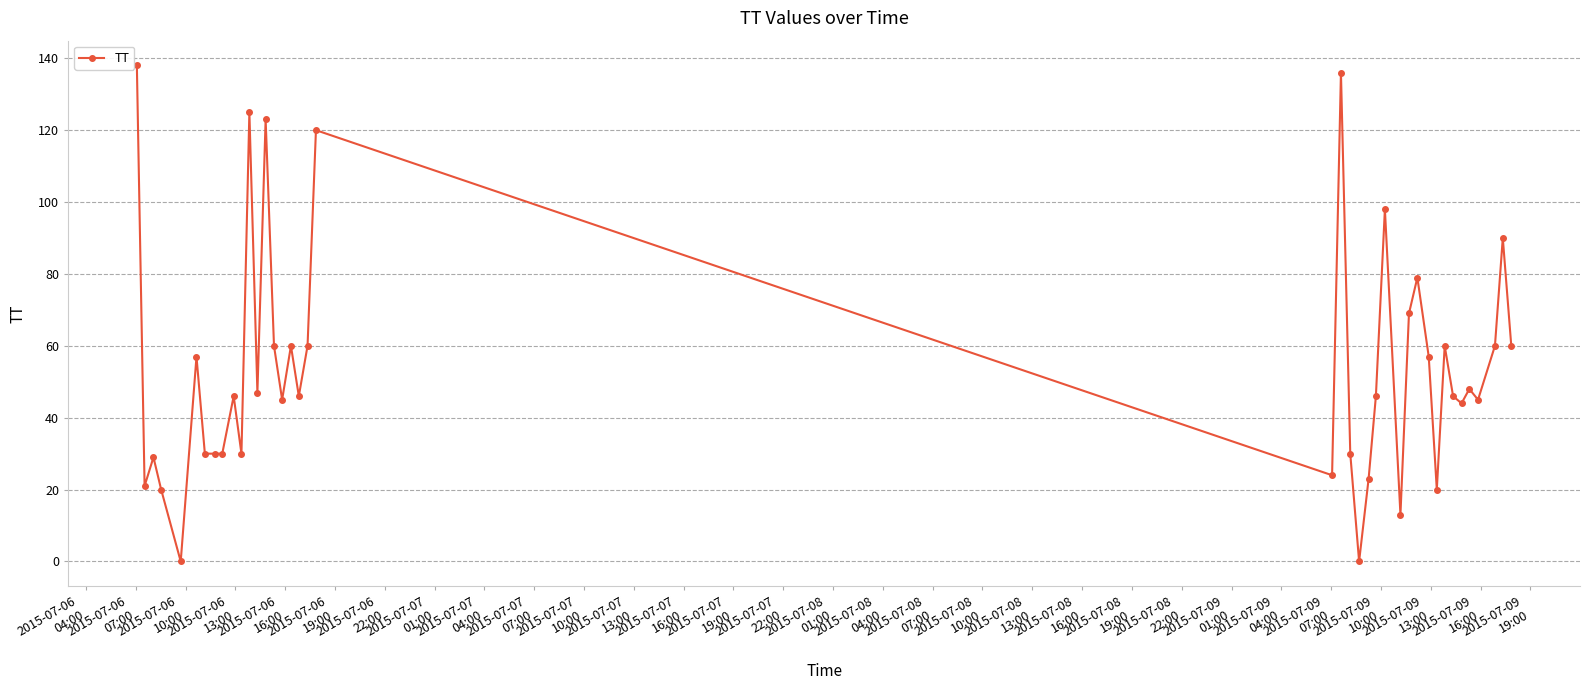

What is the value of the 37th point from the left?

45